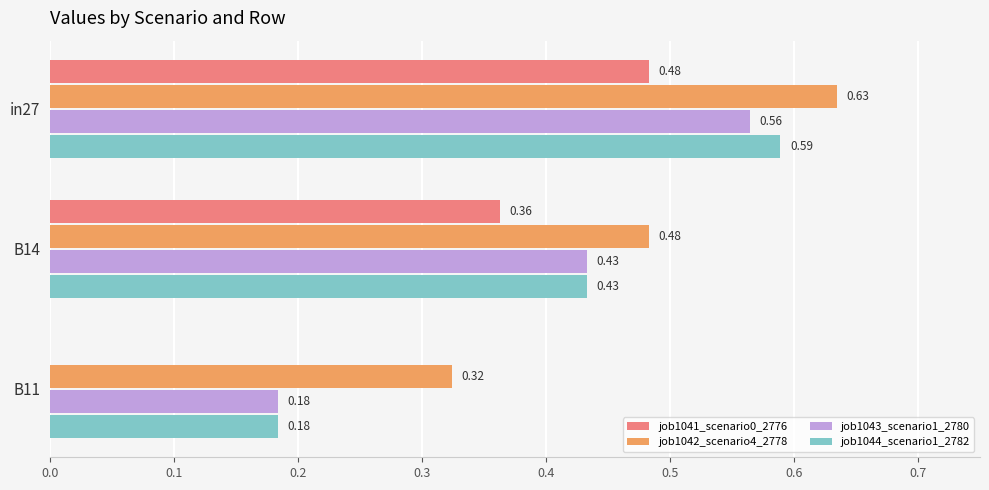

What is the sum of all job1043_scenario1_2780 values?

1.2